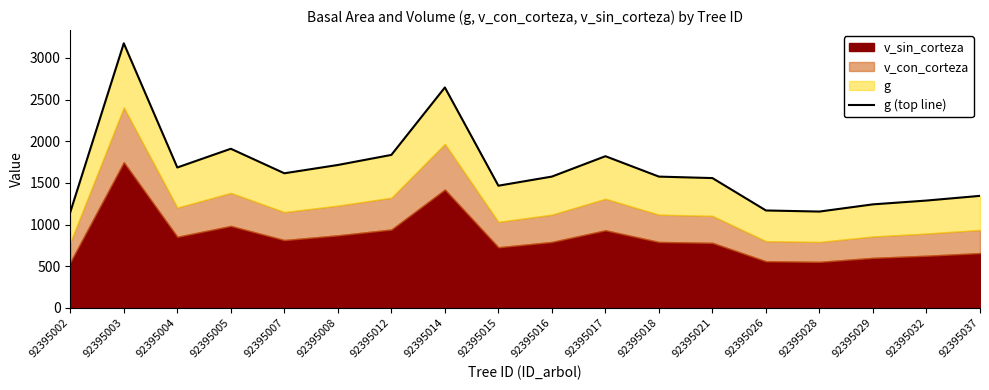

What is the minimum value shown in the chart?

1150.1